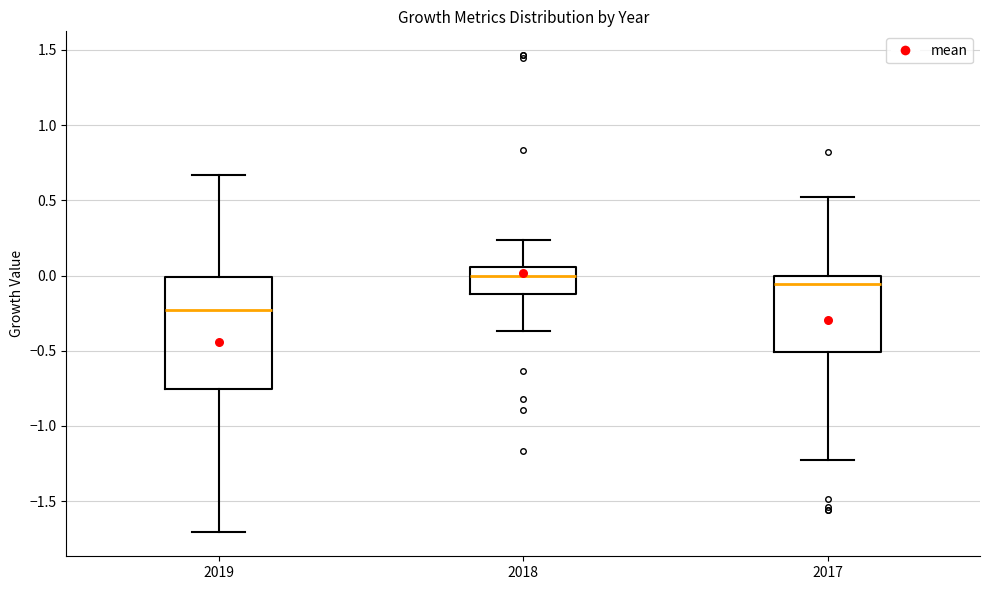

Which box's median line is the highest?

2018